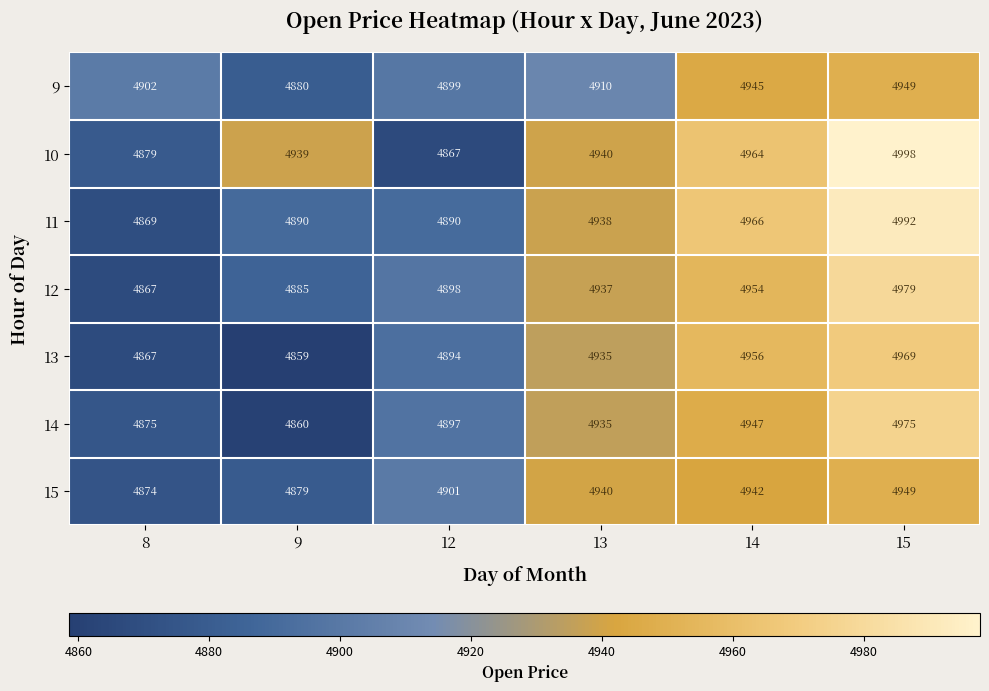

Which series has the largest range (max minus min)?

10